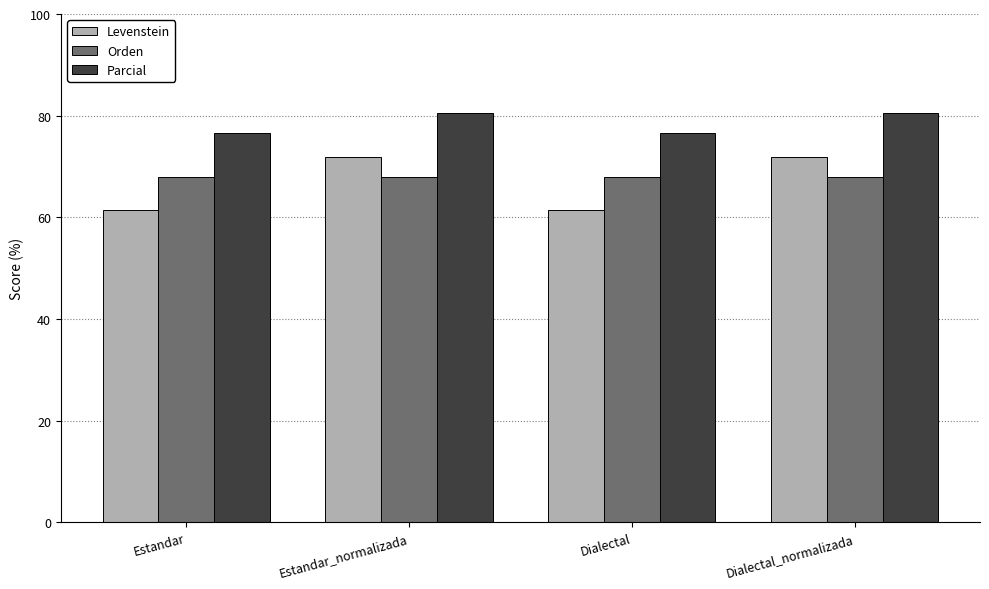

How many bars are there in each group?

3